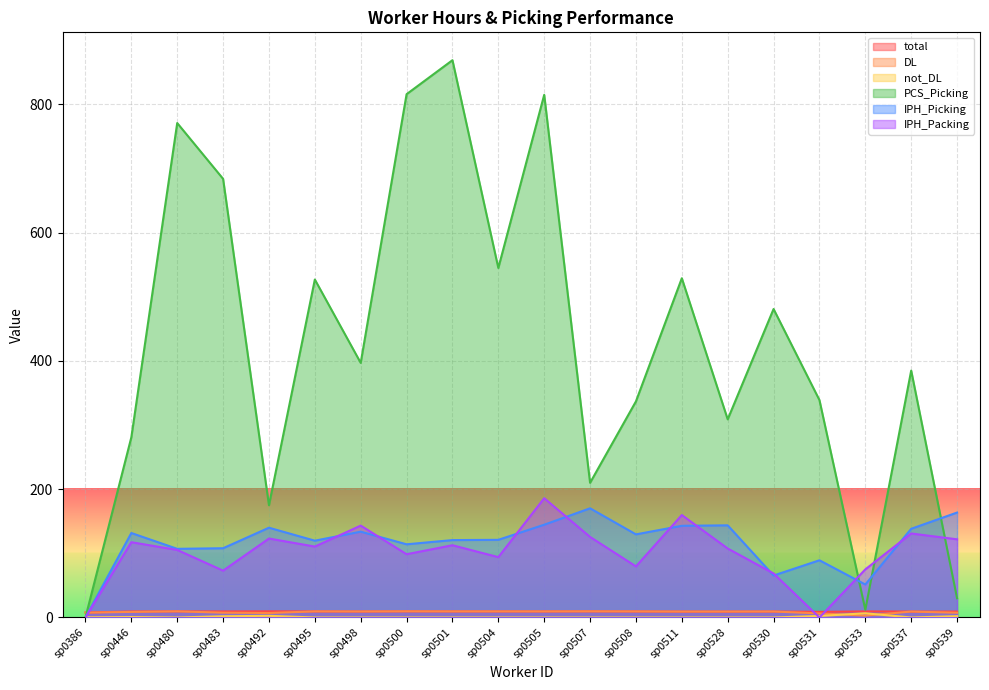

What is the maximum value shown in the chart?

869.0